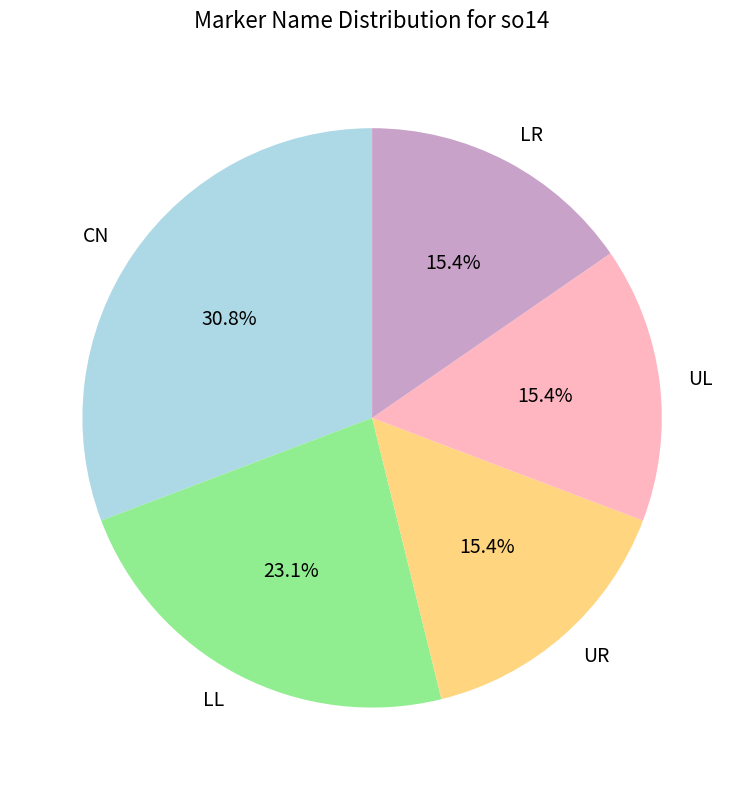

Is UR the majority of the pie?

No